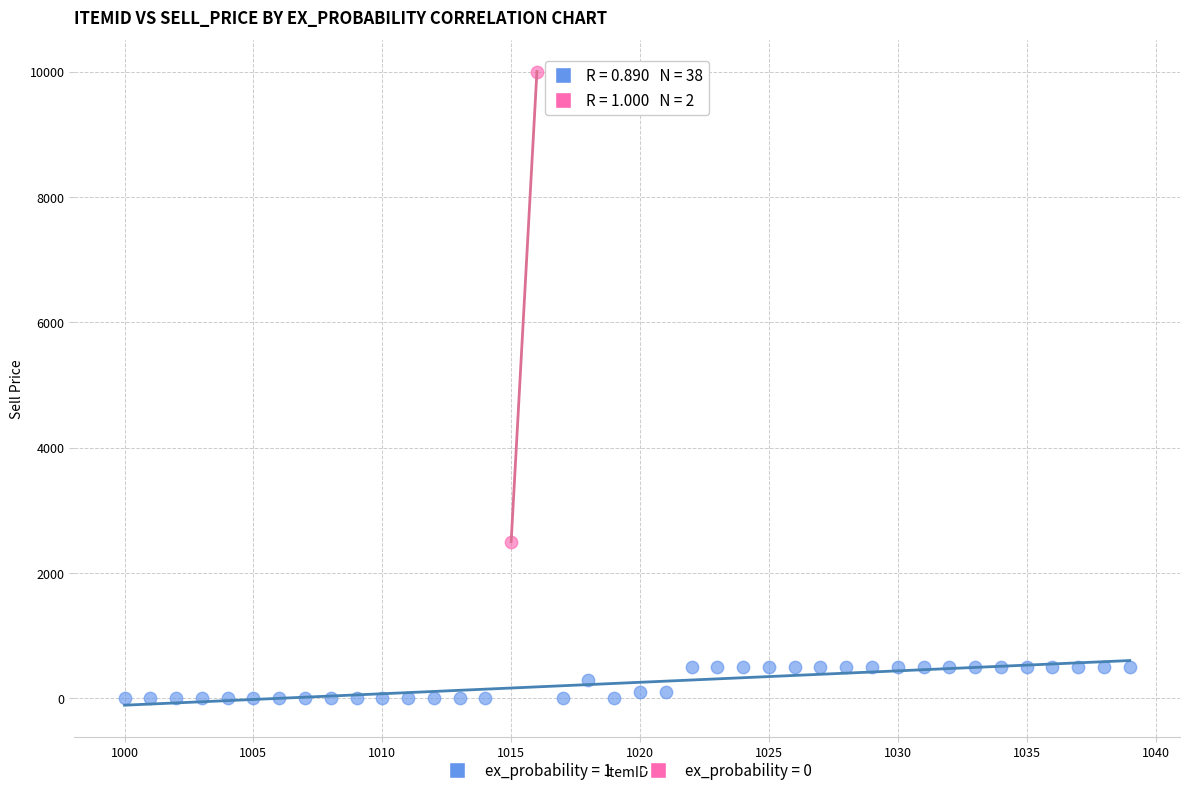

What are all the series names shown in the legend?

ex_probability = 1, ex_probability = 0